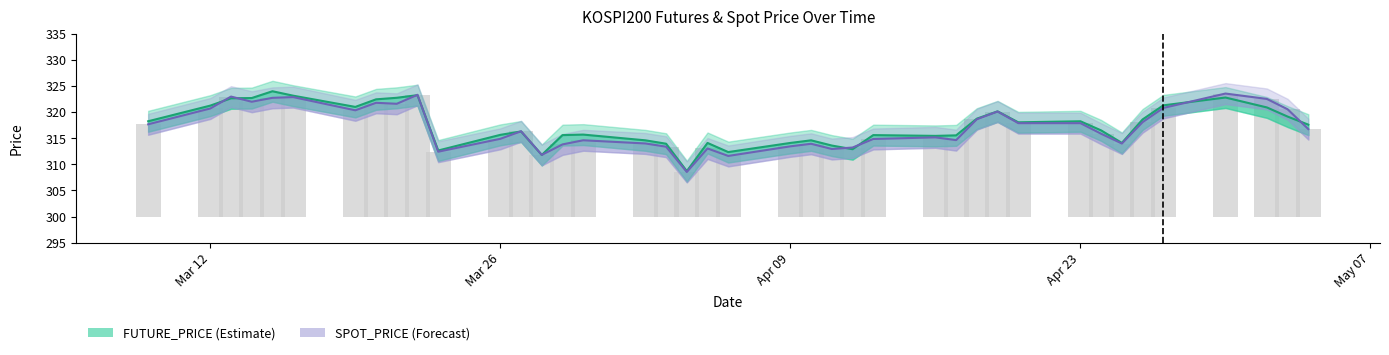

What is the difference between the maximum and minimum values in the SPOT_PRICE series?

15.0